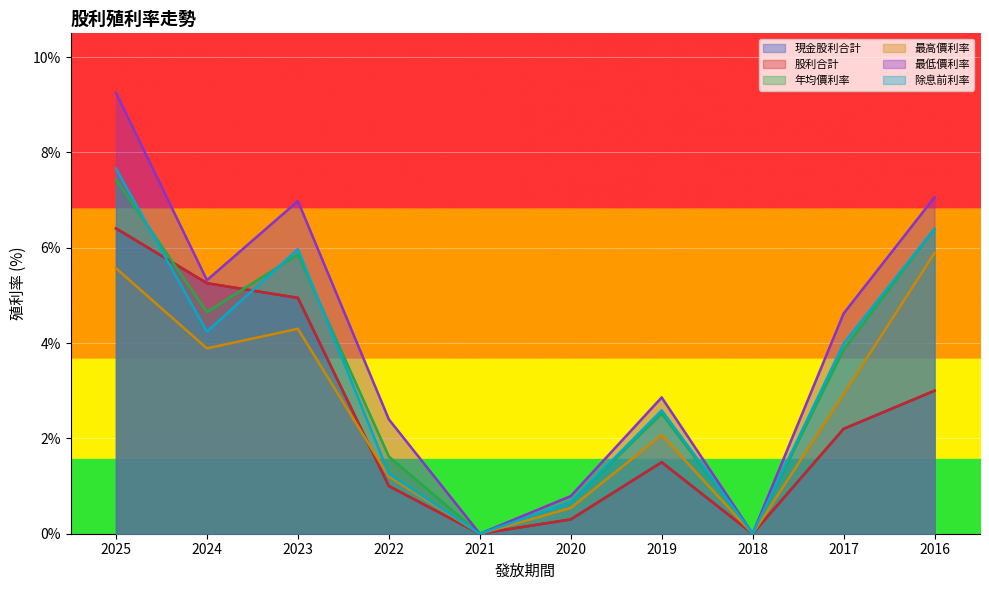

Reading right to left, what are all the values shown in this chart?

現金股利合計: 2016=3.0	2017=2.2	2018=0.0	2019=1.5	2020=0.3	2021=0.0	2022=1.0	2023=4.9	2024=5.3	2025=6.4
股利合計: 2016=3.0	2017=2.2	2018=0.0	2019=1.5	2020=0.3	2021=0.0	2022=1.0	2023=4.9	2024=5.3	2025=6.4
年均價利率: 2016=6.4	2017=3.9	2018=0.0	2019=2.5	2020=0.7	2021=0.0	2022=1.6	2023=5.9	2024=4.7	2025=7.4
最高價利率: 2016=5.9	2017=2.9	2018=0.0	2019=2.1	2020=0.5	2021=0.0	2022=1.2	2023=4.3	2024=3.9	2025=5.6
最低價利率: 2016=7.1	2017=4.6	2018=0.0	2019=2.9	2020=0.8	2021=0.0	2022=2.4	2023=7.0	2024=5.3	2025=9.2
除息前利率: 2016=6.4	2017=4.0	2018=0.0	2019=2.6	2020=0.7	2021=0.0	2022=1.3	2023=6.0	2024=4.2	2025=7.7